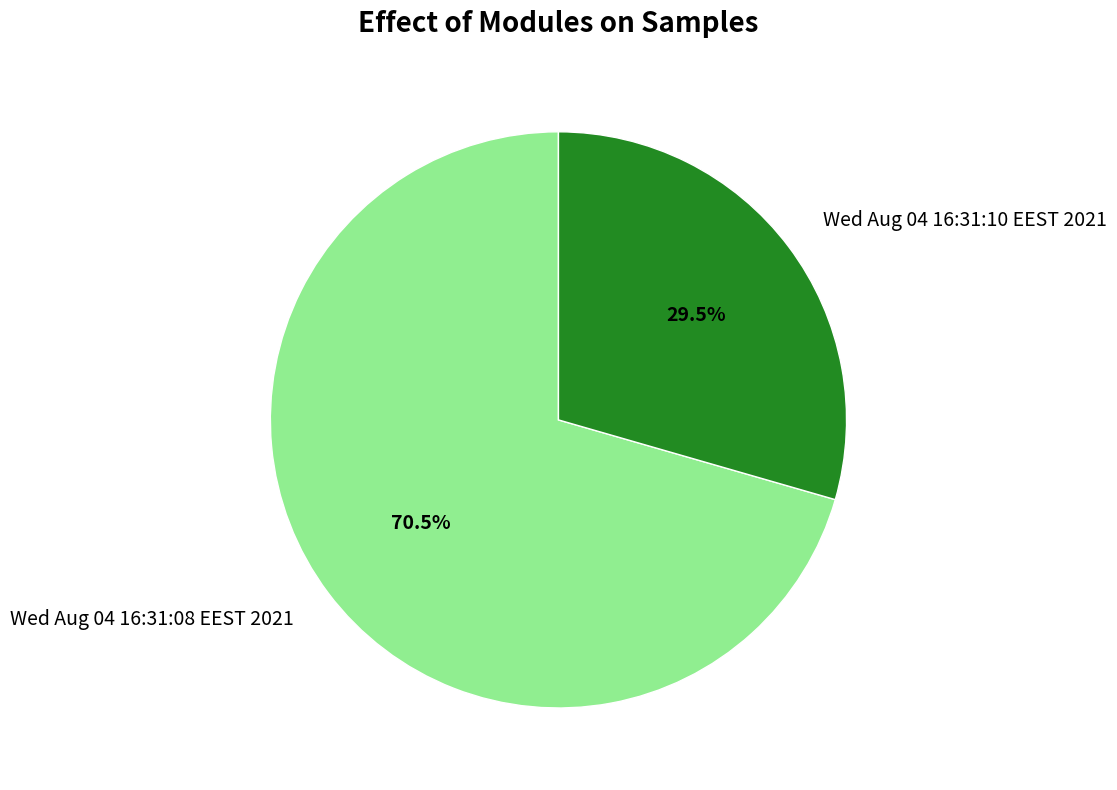

Which category has the biggest portion of the pie?

Wed Aug 04 16:31:08 EEST 2021